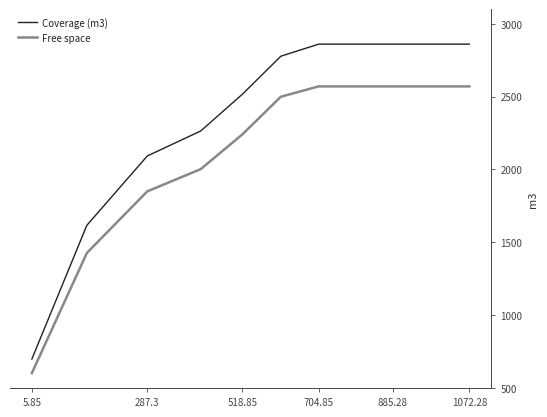

What is the sum of all Coverage (m3) values?

26266.6